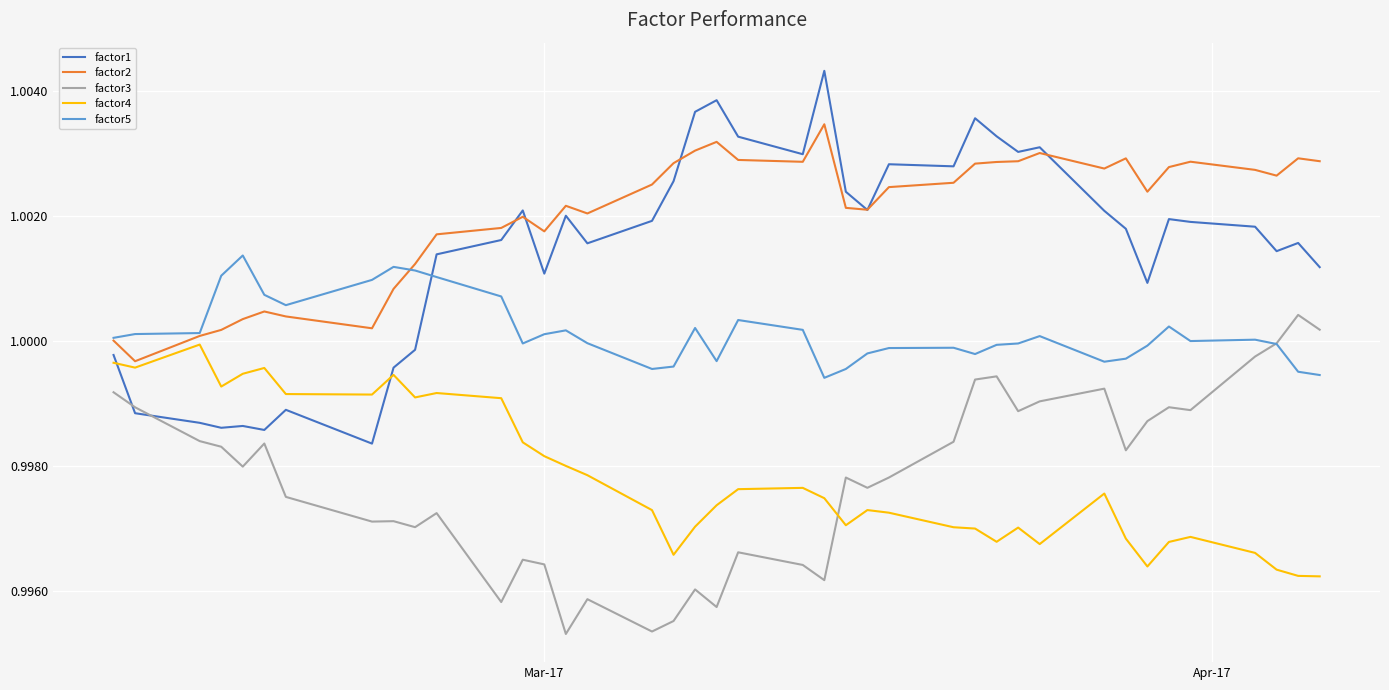

Rank the series by their maximum value, from lowest to highest.

factor4, factor3, factor5, factor2, factor1